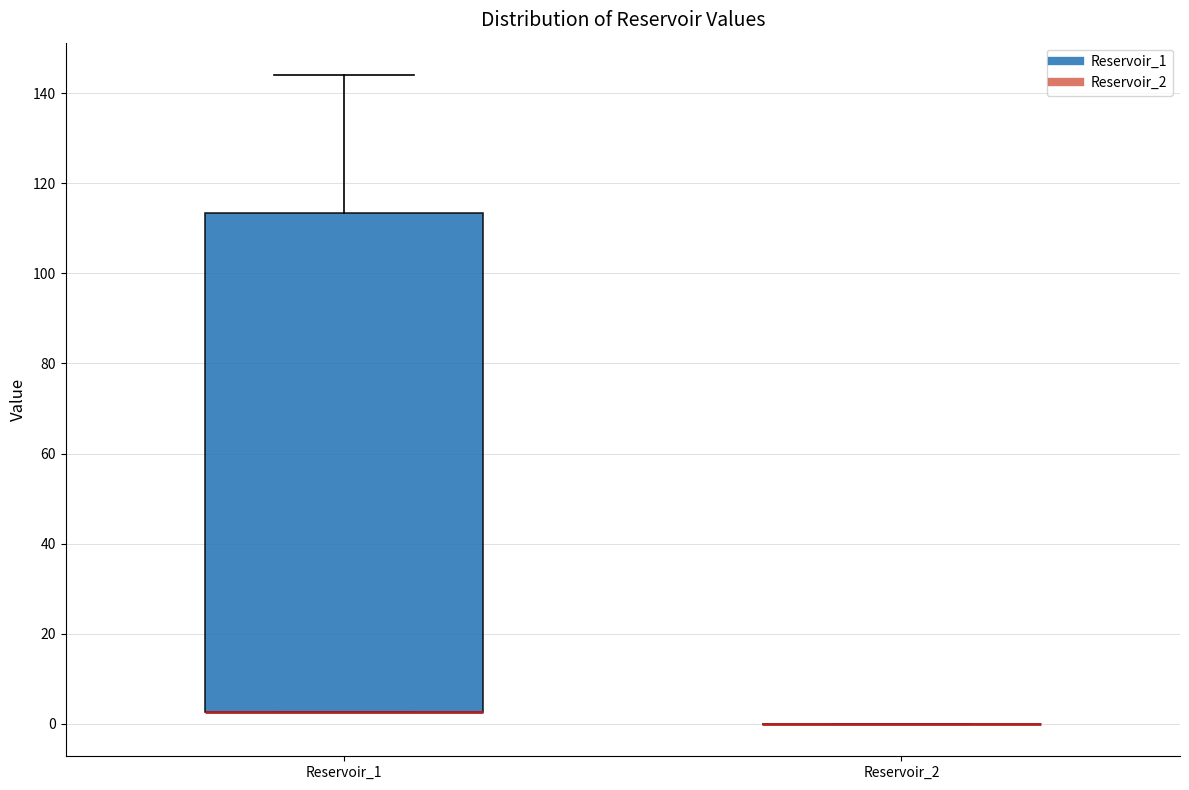

Reading left to right, transcribe this box plot: for each box, give where its median line is, the range the box spans, and where its two whiskers end, as read against the y-axis. The values are not printed on the chart, so give them approximately, as read against the axis.

Reservoir_1: median 2 (drawn on the box's lower edge), box 2 to 114, whiskers 2 to 144
Reservoir_2: box collapsed to a line at 0, whiskers 0 to 0